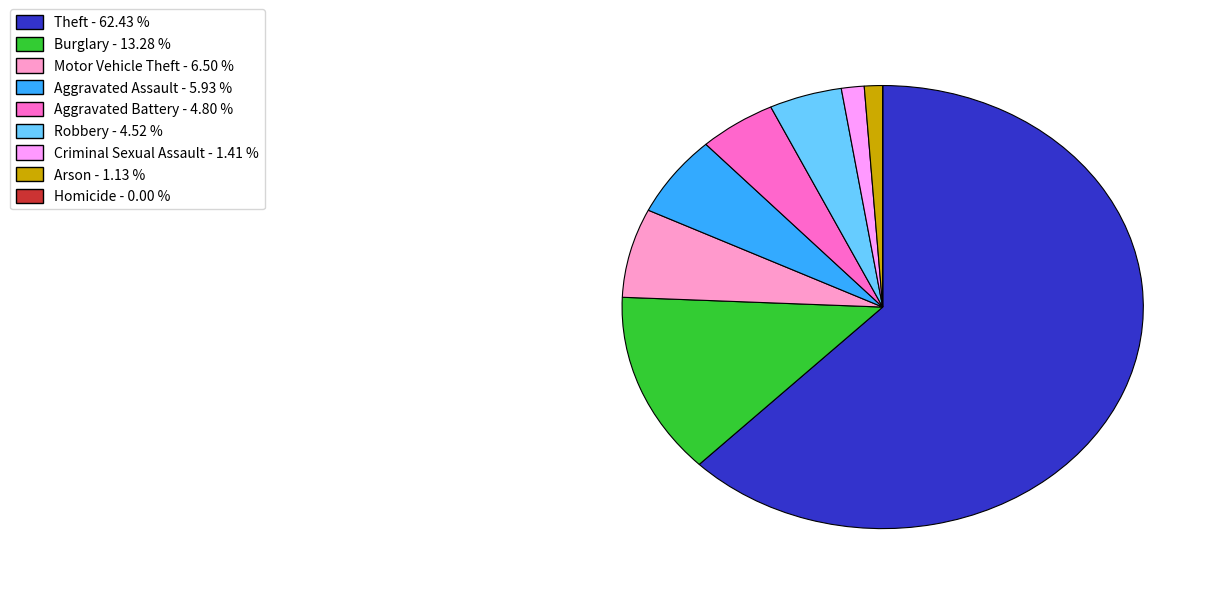

Is the sum of Arson and Theft greater than half?

Yes